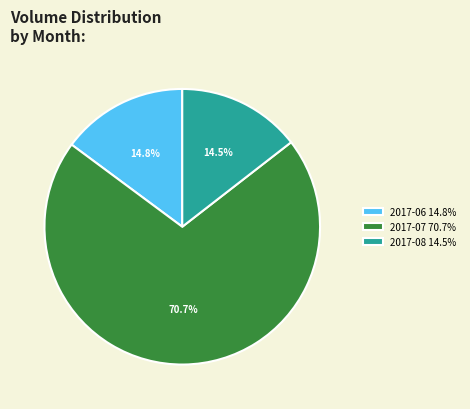

What is the ratio of the value at 2017-07 70.7% to the value at 2017-06 14.8%?

4.8